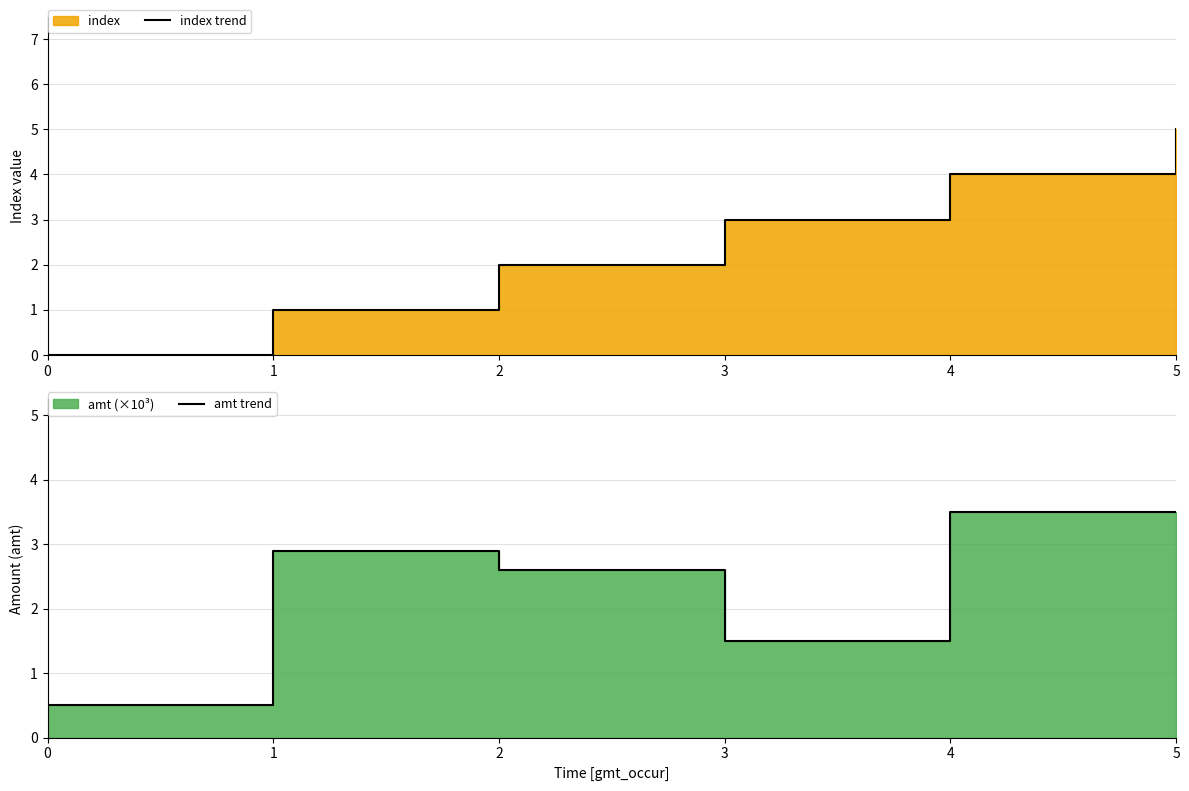

Which series ends up on top after the final intersection of index trend and amt trend?

index trend